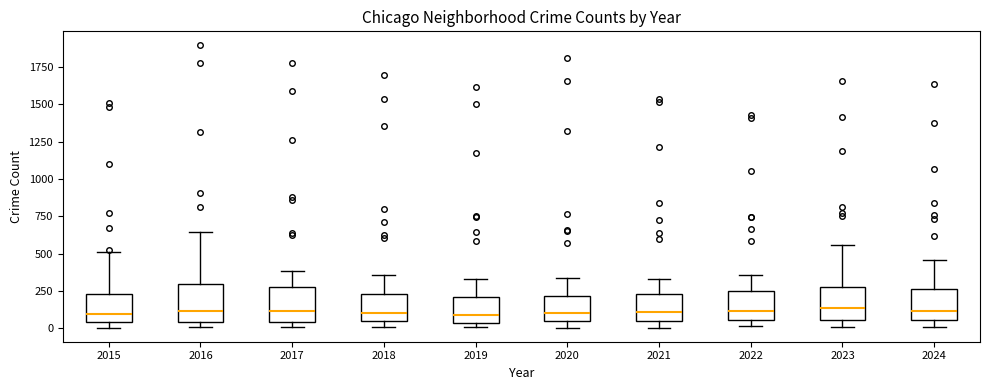

Where does the median line of the box at x = 2017 sit on the y-axis? The values are not printed on the chart, so give them approximately, as read against the axis.

100